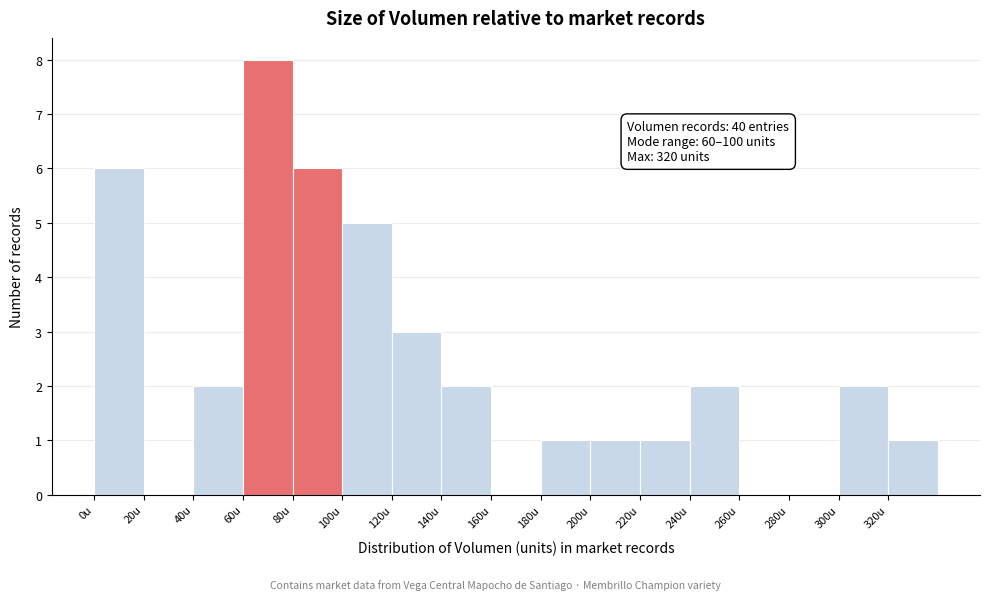

Which range on the x-axis has the tallest bar?

60 to 80